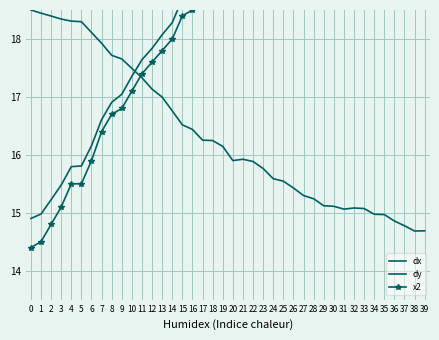

What is the smallest value displayed?

14.4